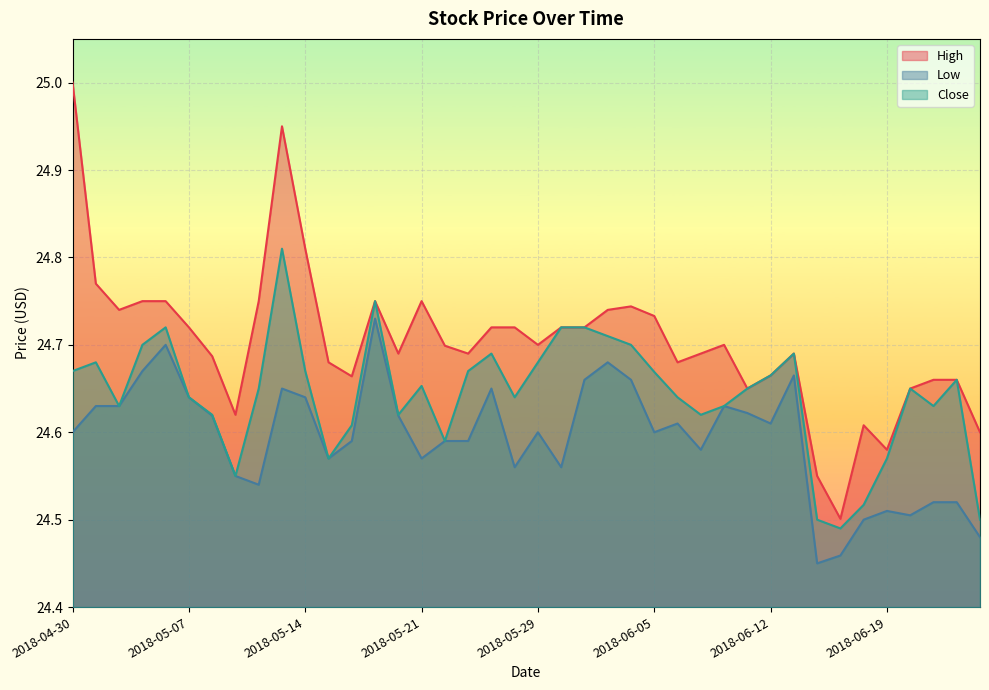

What is the value of the Close point at the 38th from the left?

24.6